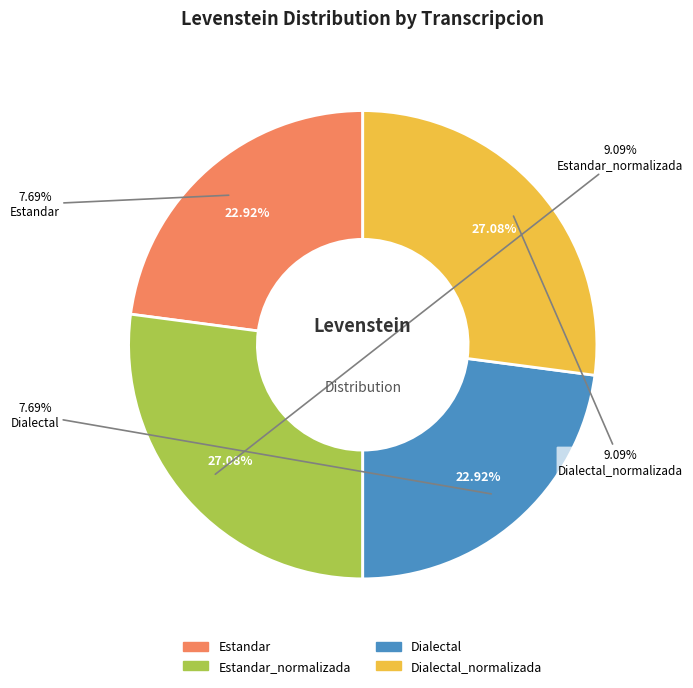

Count the number of slices in the pie.

4